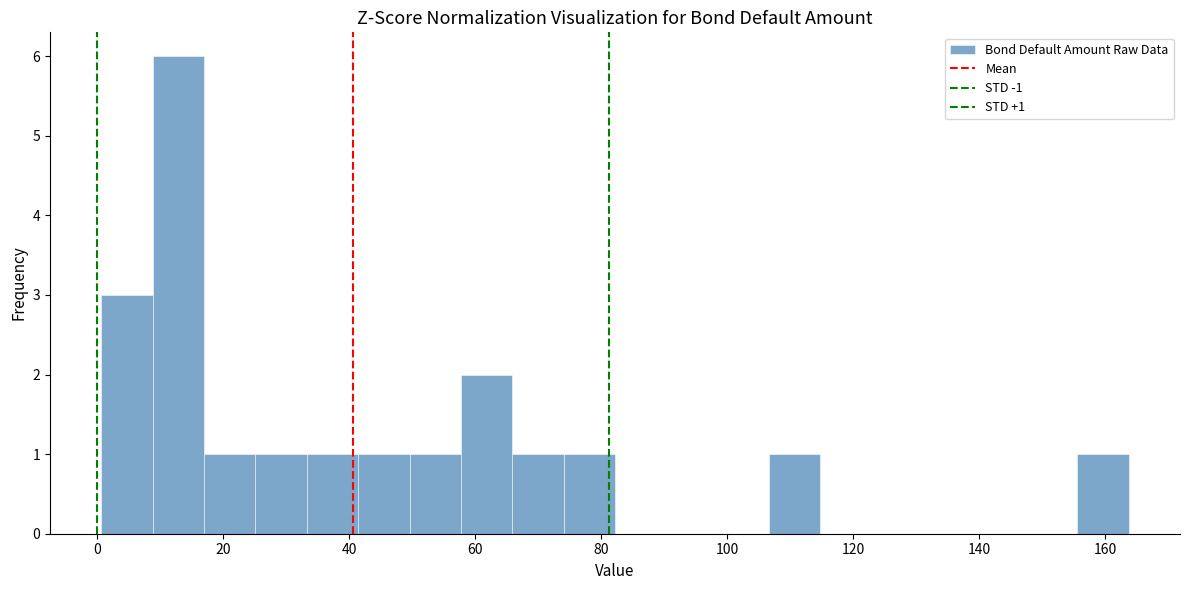

Which range on the x-axis has the tallest bar?

8 to 18